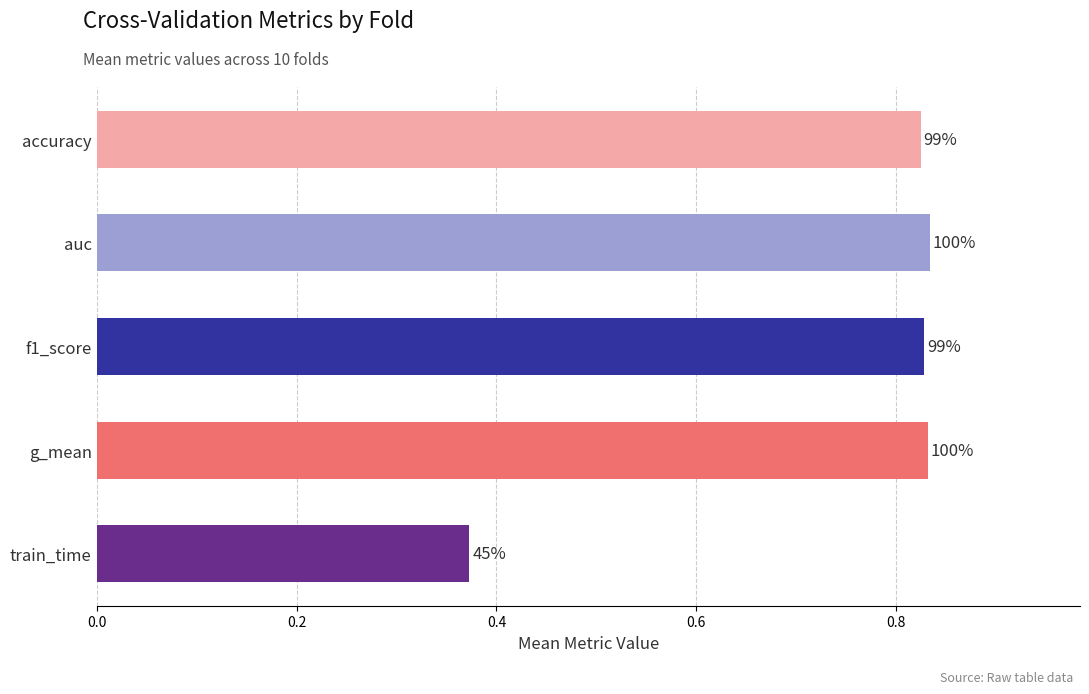

How many bars are there in each group?

5